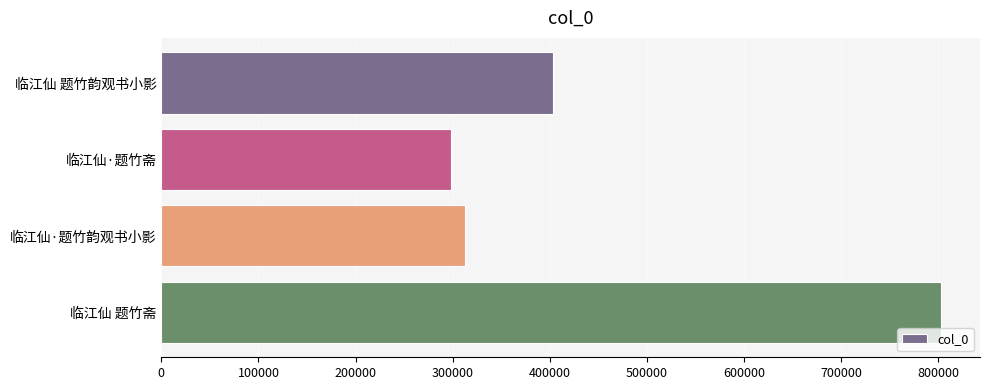

Between 临江仙 题竹斋 and 临江仙 题竹韵观书小影, which is larger?

临江仙 题竹斋